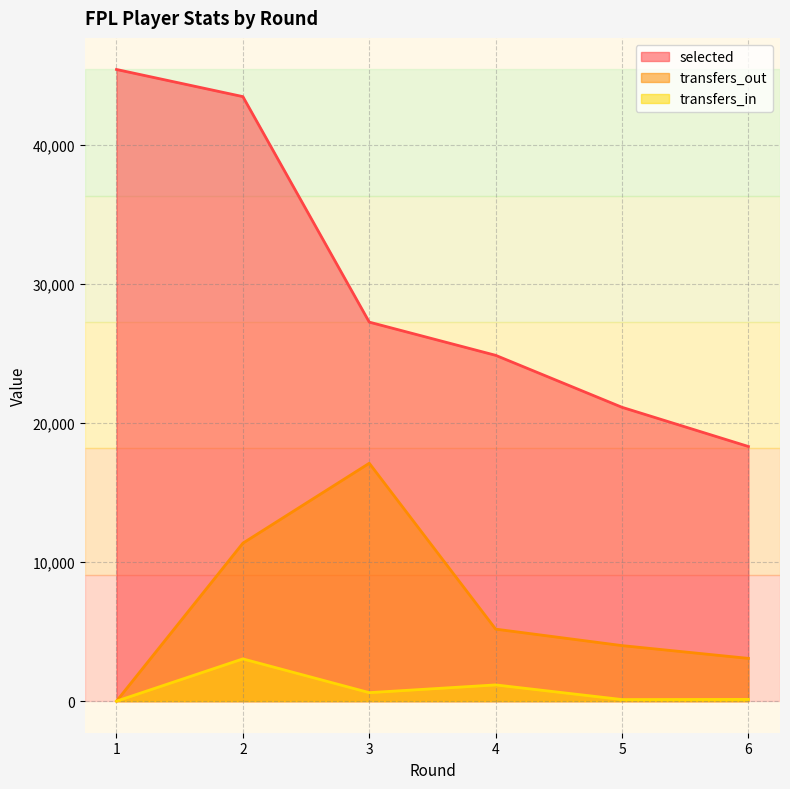

What is the highest value of the selected series?

45423